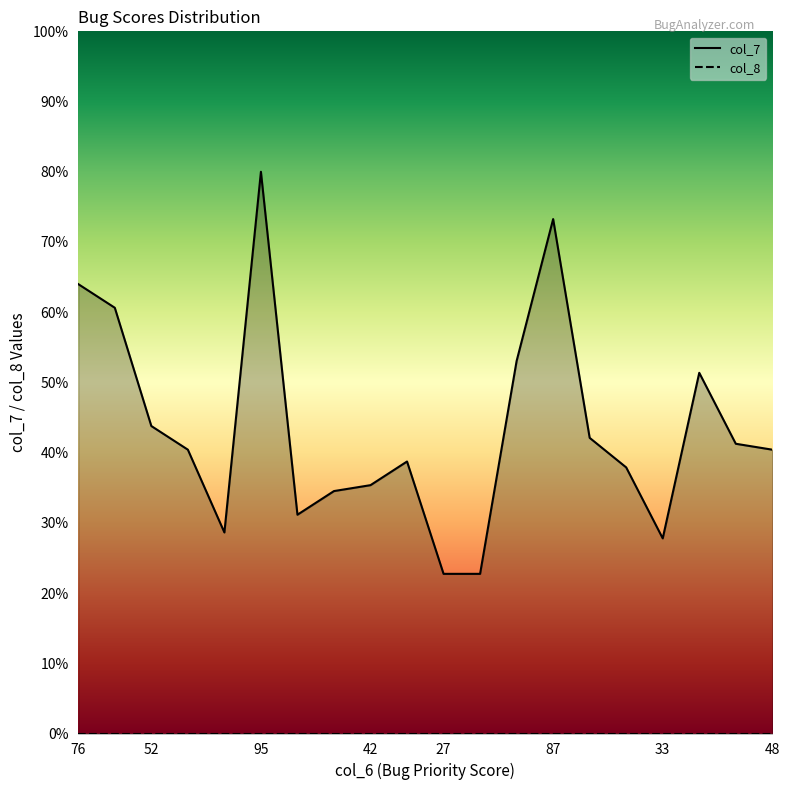

Where is the first local minimum?

34